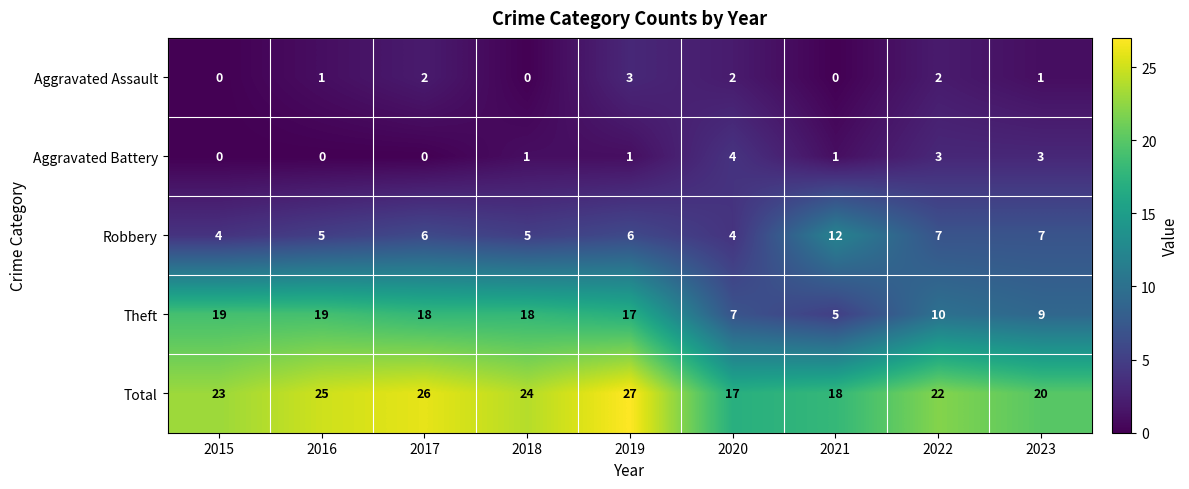

How many data points does each series have?

9